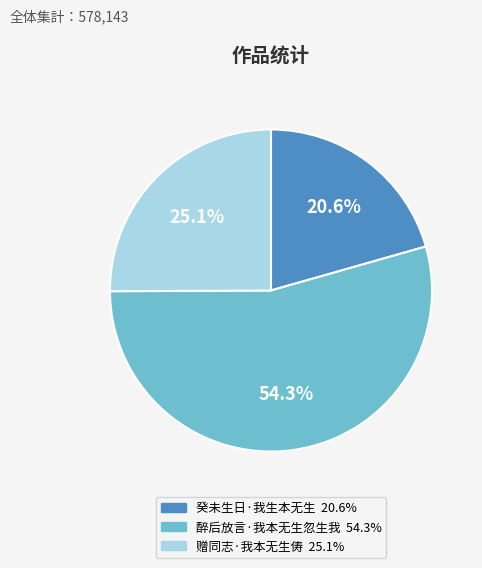

To the nearest percent, what is the average slice percentage?

33%